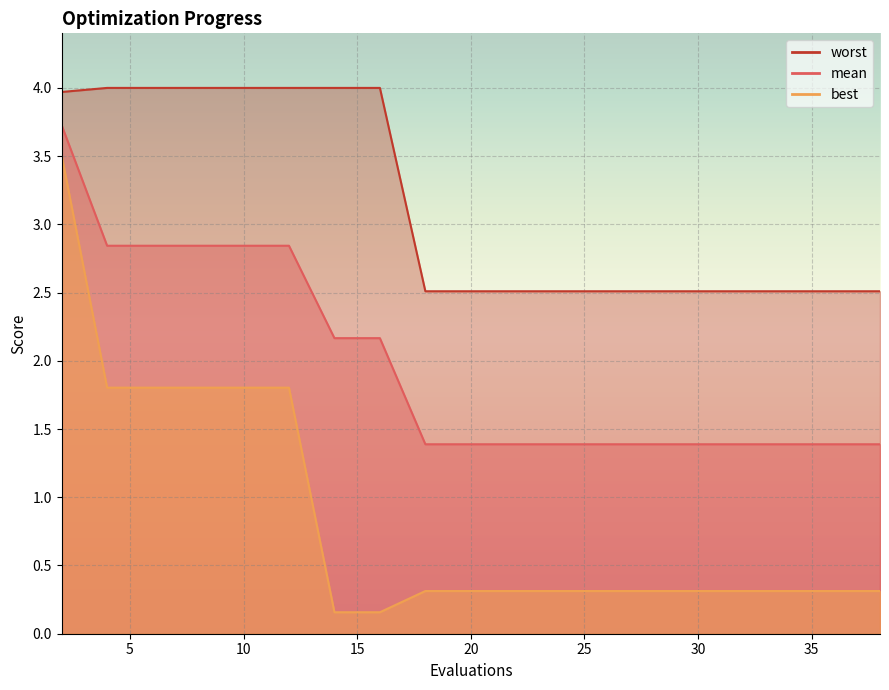

The mean series shows 4.7 at 12. True or false?

False